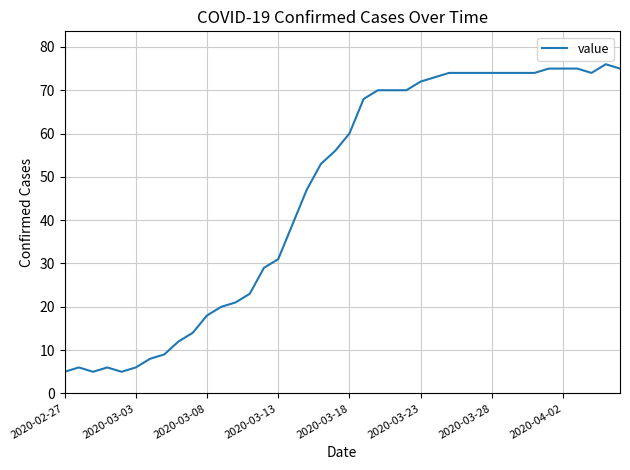

What is the difference between the maximum and minimum values?

71